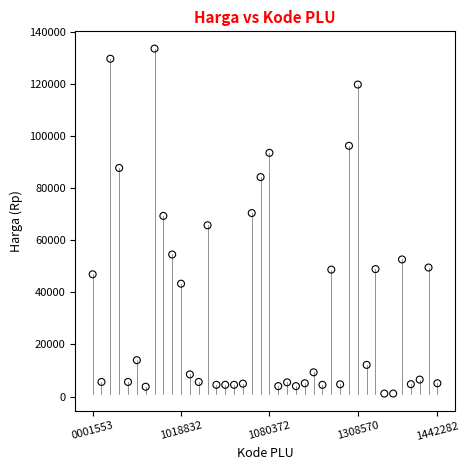

What is the range of Y values (max minus min)?

132350